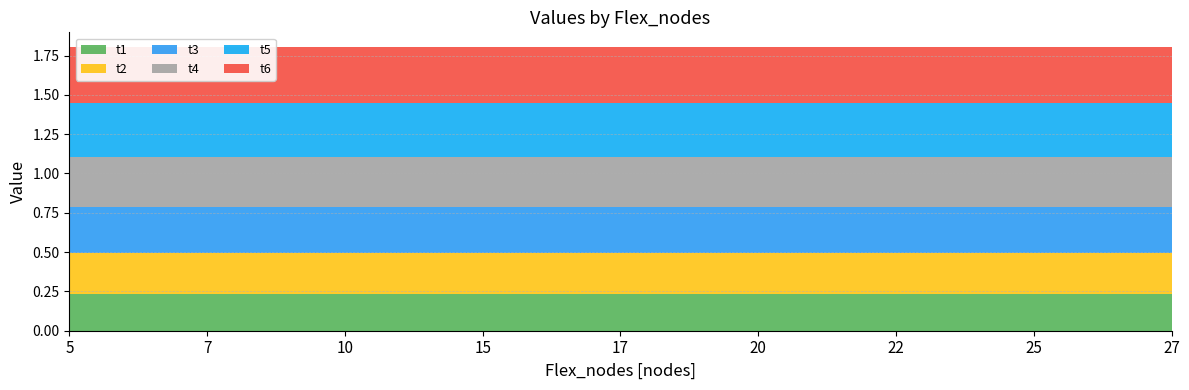

Reading left to right, transcribe all the data shown in this chart.

t1: 0.2	0.2	0.2	0.2	0.2	0.2	0.2	0.2	0.2
t2: 0.3	0.3	0.3	0.3	0.3	0.3	0.3	0.3	0.3
t3: 0.3	0.3	0.3	0.3	0.3	0.3	0.3	0.3	0.3
t4: 0.3	0.3	0.3	0.3	0.3	0.3	0.3	0.3	0.3
t5: 0.3	0.3	0.3	0.3	0.3	0.3	0.3	0.3	0.3
t6: 0.4	0.4	0.4	0.4	0.4	0.4	0.4	0.4	0.4